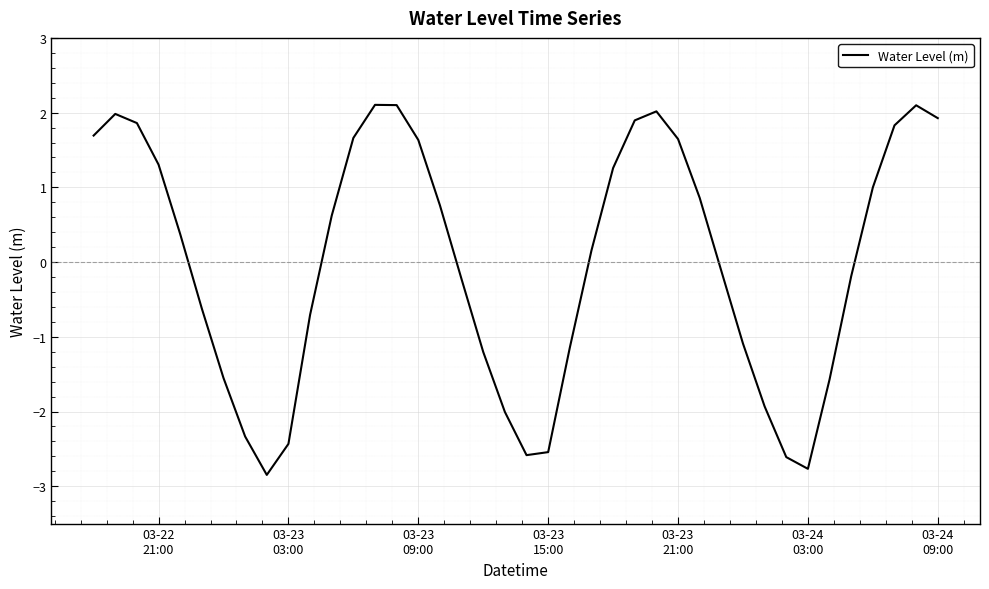

What is the difference between the maximum and minimum values?

5.0